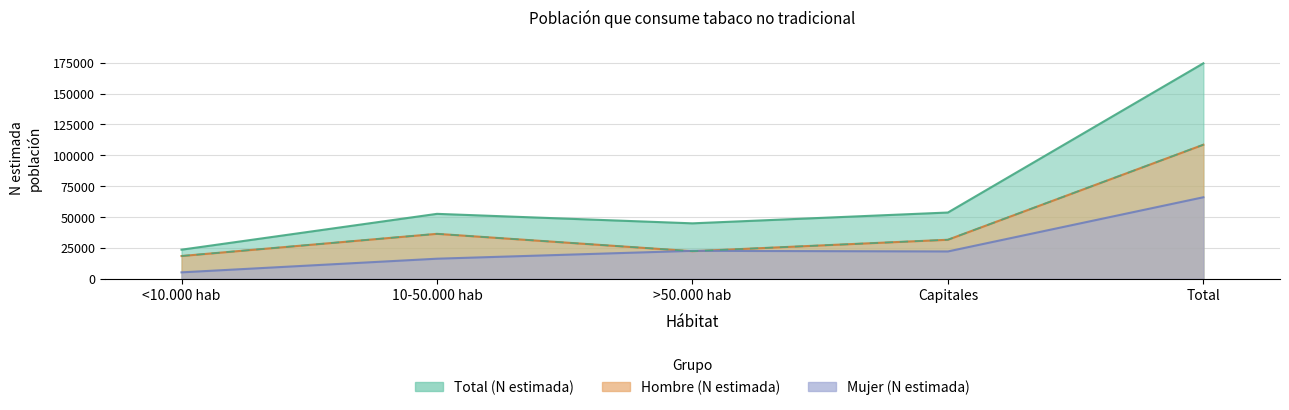

How many times do N (estimada) Hombre and N (estimada) Mujer cross each other?

2